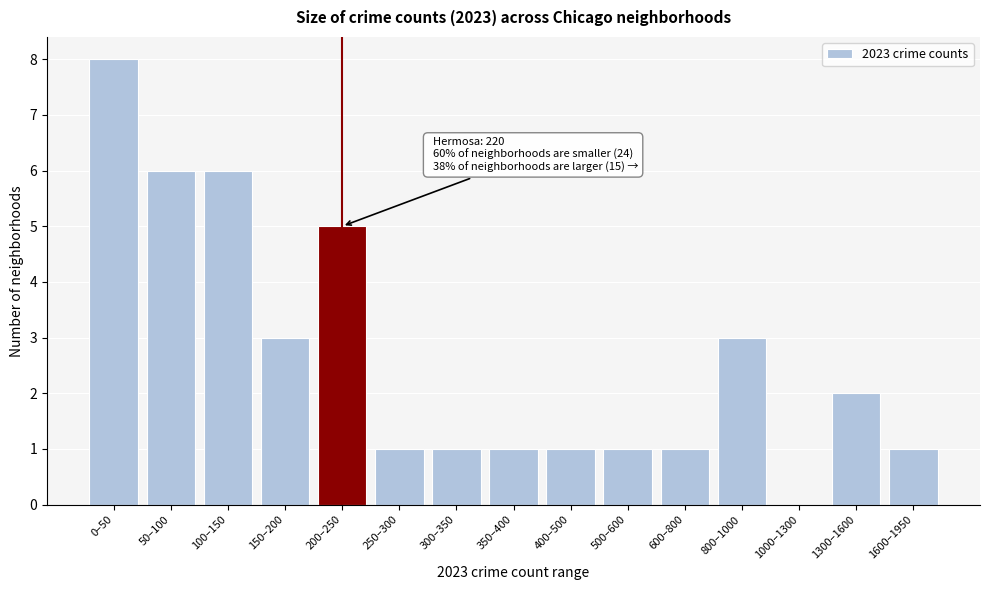

Reading left to right, extract all data points from this chart.

0–50=8	50–100=6	100–150=6	150–200=3	200–250=5	250–300=1	300–350=1	350–400=1	400–500=1	500–600=1	600–800=1	800–1000=3	1000–1300=0	1300–1600=2	1600–1950=1